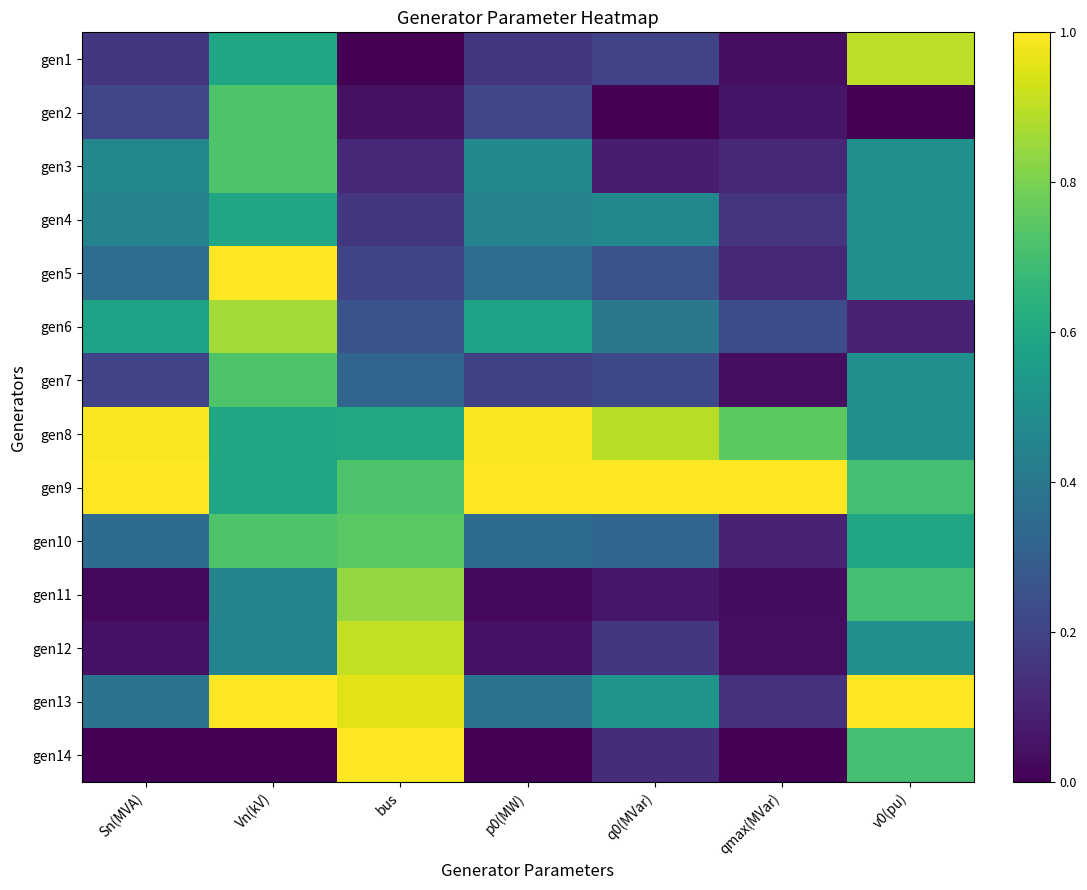

What is the difference between the highest and lowest values at p0(MW)?

1.0